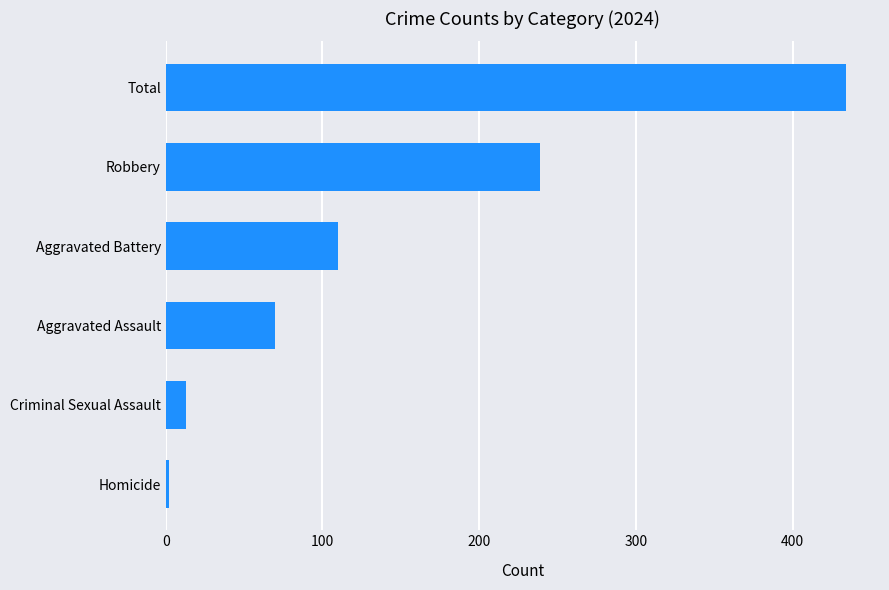

How many bars are there in total?

6